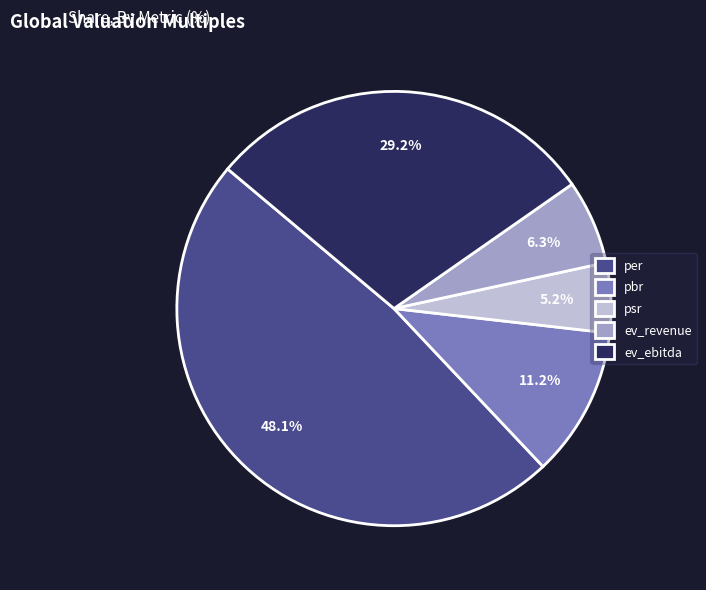

What is the ratio of the value at psr to the value at per?

0.1